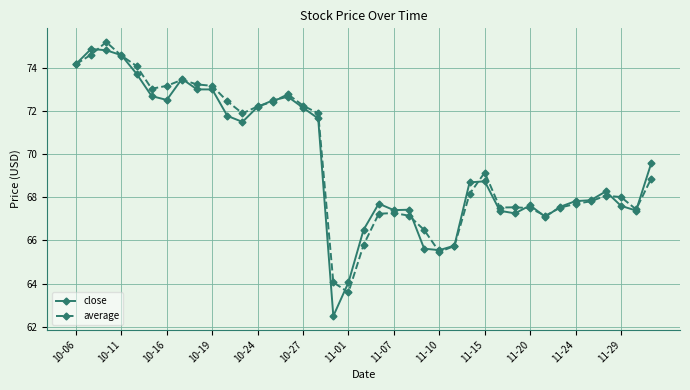

Which series has the largest range (max minus min)?

close